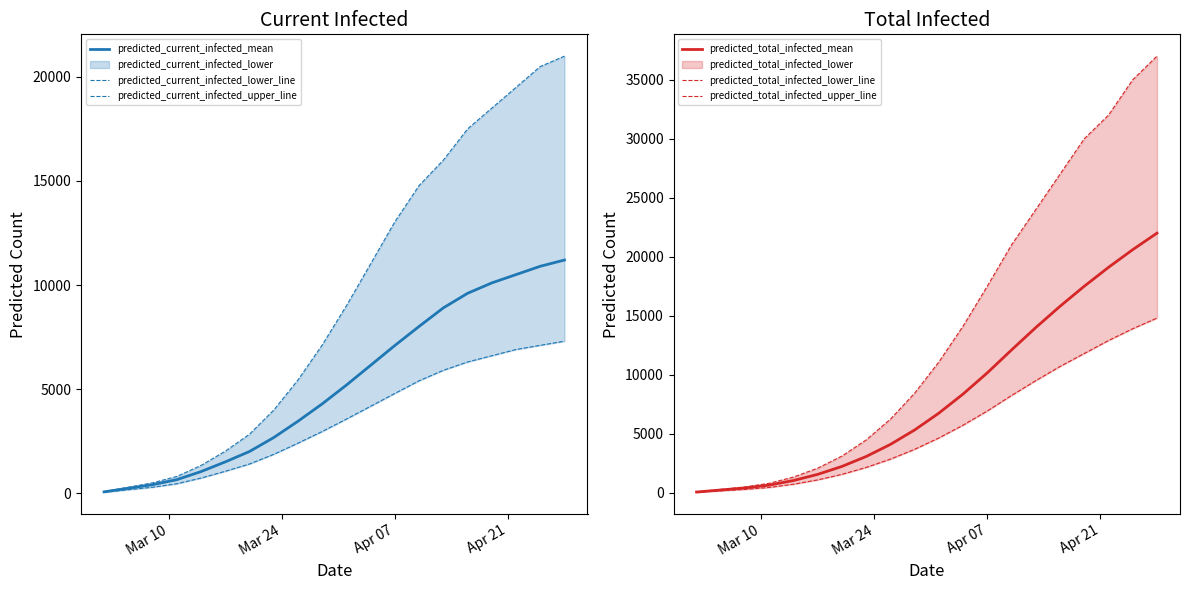

The predicted_total_infected_lower_line series shows 3377 at 7. True or false?

False